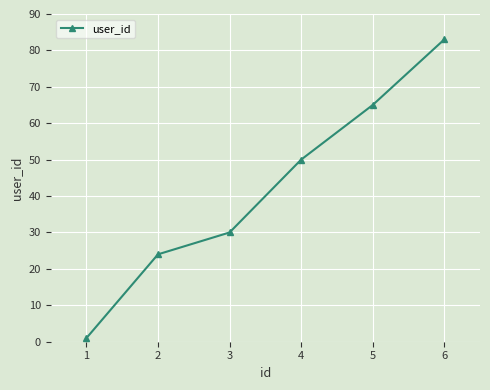

What is the ratio of the value at 2 to the value at 6?

0.3